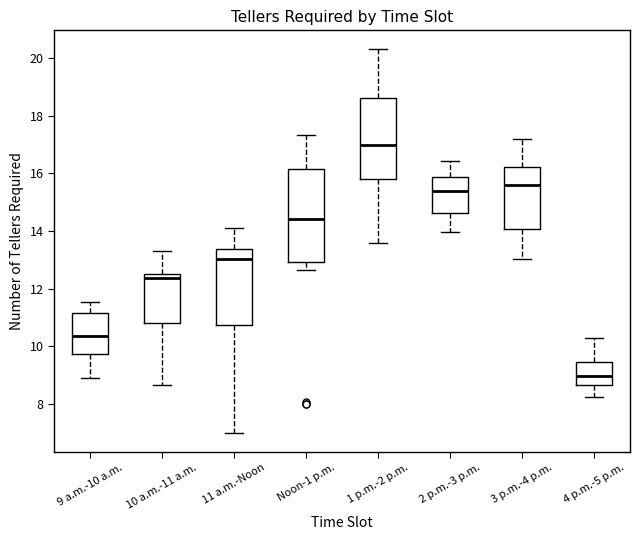

Where does the upper whisker of the box for 4 p.m.-5 p.m. end on the y-axis? The values are not printed on the chart, so give them approximately, as read against the axis.

10.4